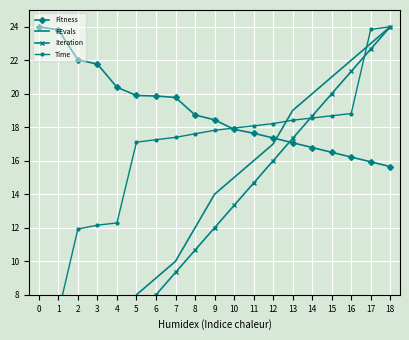

How many series are shown in this chart?

4